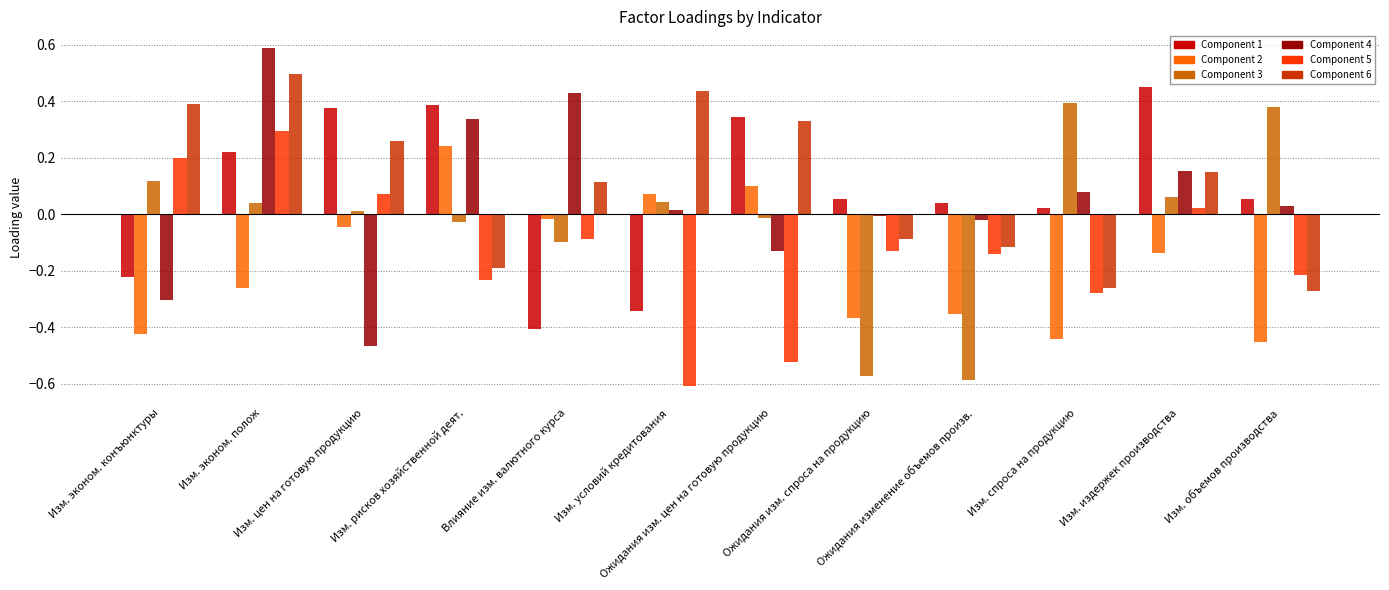

What is the difference between the maximum and minimum values in the Component 1 series?

0.9